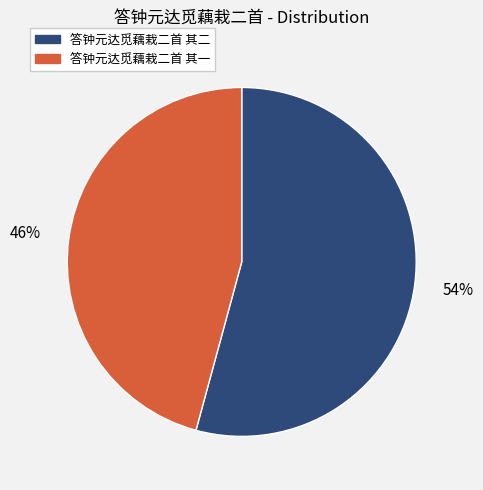

Which category has the biggest portion of the pie?

答钟元达觅藕栽二首 其二